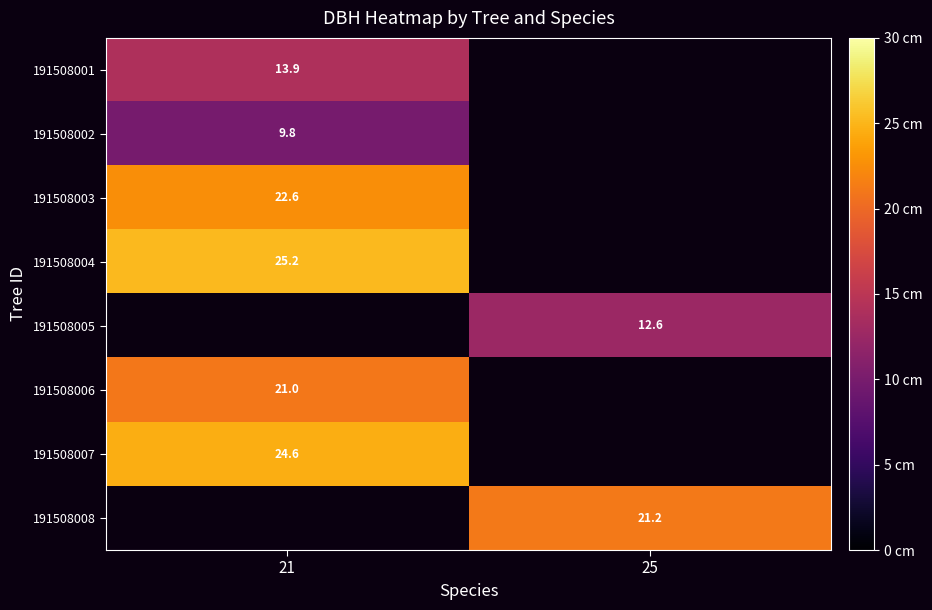

At how many categories does at least one series exceed 14?

2